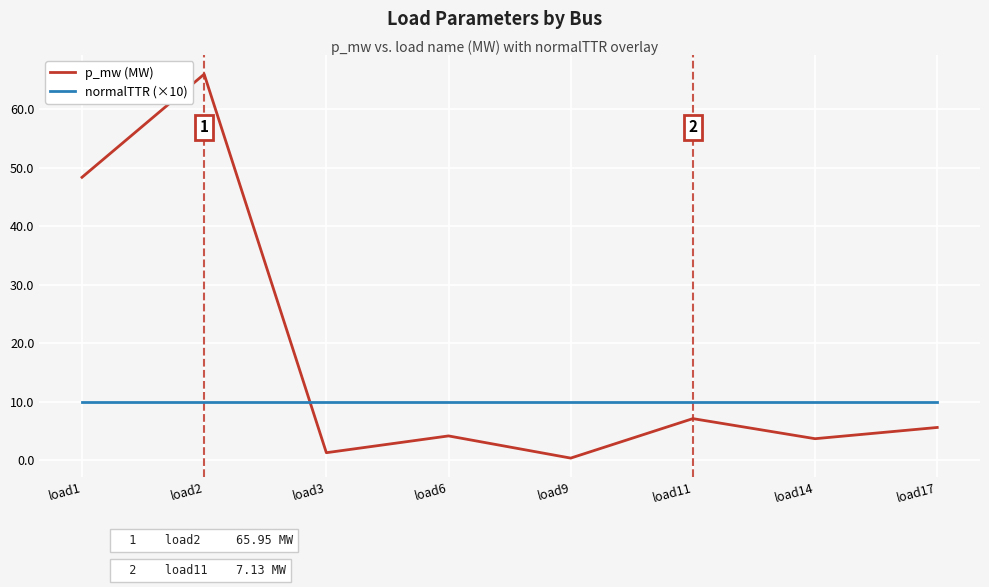

What is the total value across all series at load9?

10.4